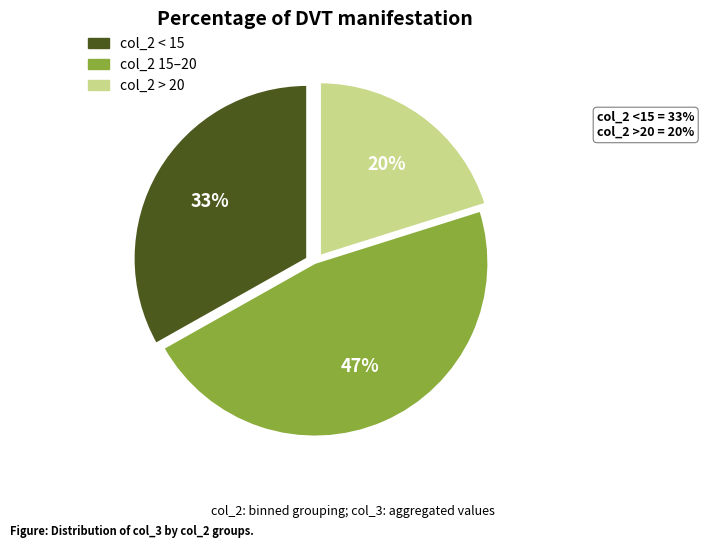

Does any single category account for the majority?

No